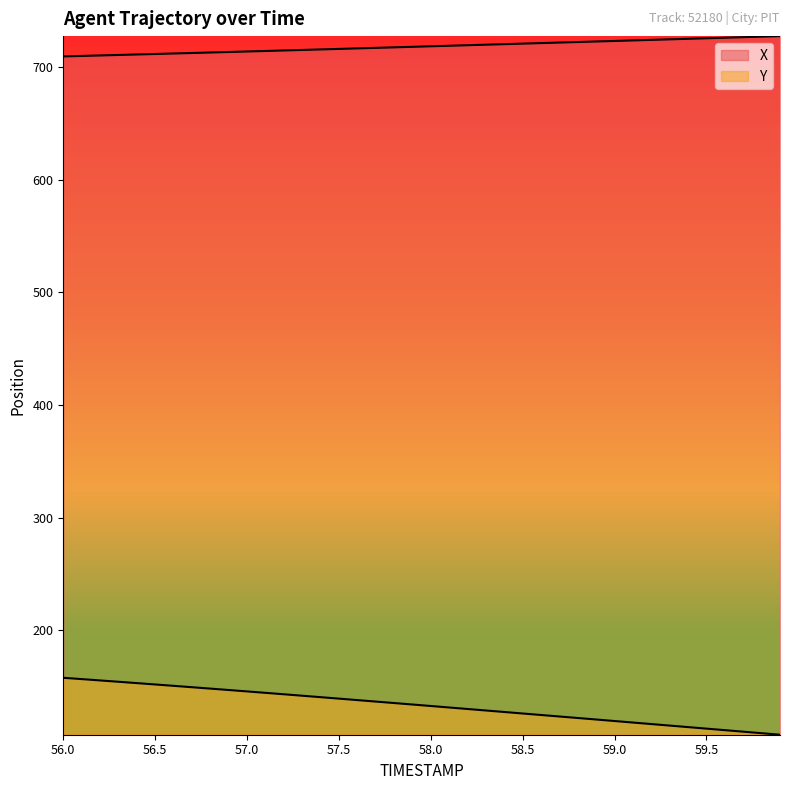

Reading right to left, what are all the values shown in this chart?

X: 727.4	726.9	726.4	725.9	725.4	725.0	724.5	724.0	723.5	723.1	722.6	722.1	721.6	721.2	720.7	720.2	719.7	719.3	718.8	718.3	717.9	717.4	716.9	716.5	716.0	715.5	715.1	714.6	714.2	713.7	713.3	712.8	712.4	711.9	711.5	711.0	710.6	710.2	709.8	709.3
Y: 107.2	108.5	109.9	111.2	112.6	113.9	115.3	116.6	118.0	119.3	120.7	122.0	123.3	124.7	126.0	127.3	128.7	130.0	131.3	132.7	134.0	135.3	136.6	137.9	139.2	140.5	141.8	143.1	144.3	145.6	146.9	148.1	149.3	150.6	151.8	153.0	154.2	155.4	156.5	157.7